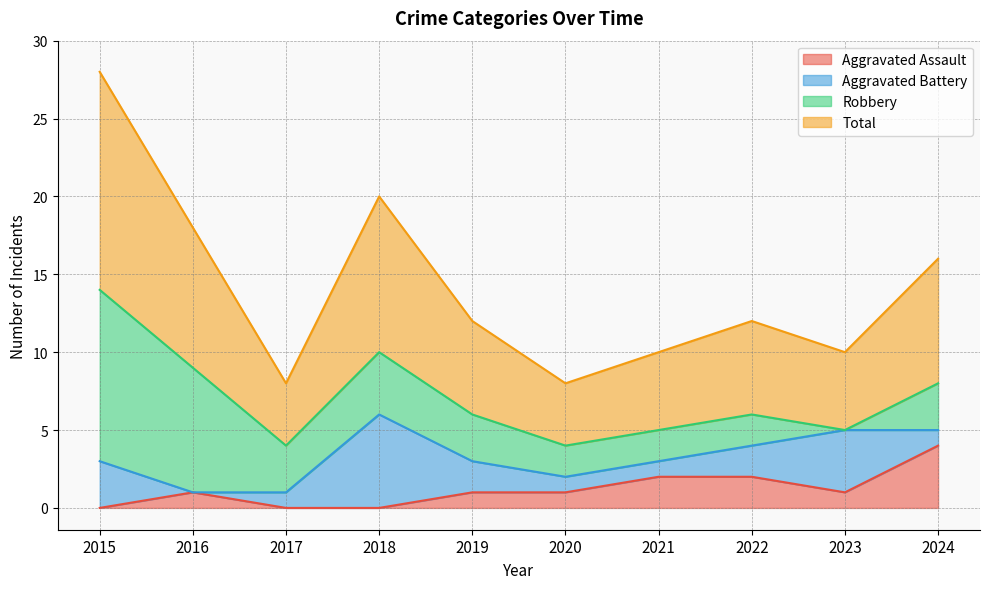

What is the value of the Aggravated Assault point at the 9th from the left?

1